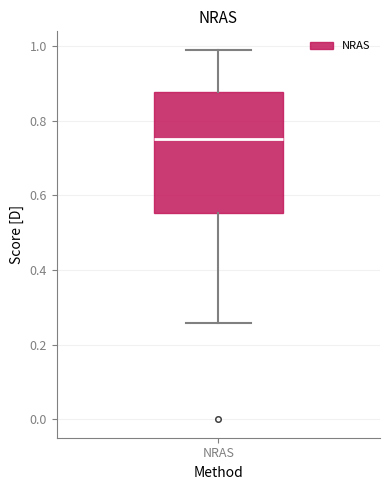

Read this box plot against the y-axis: the position of the median line, the range covered by the box, and the ends of both whiskers. The values are not printed on the chart, so give them approximately, as read against the axis.

median 0.76, box 0.56 to 0.88, whiskers 0.26 to 1.00